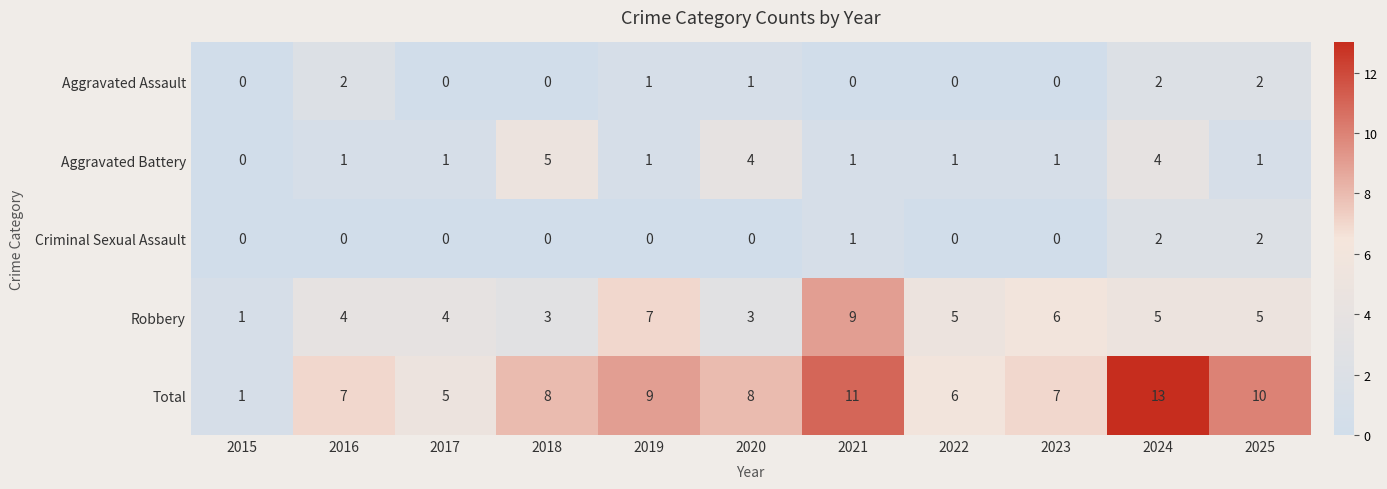

How many categories are shown in the chart?

11